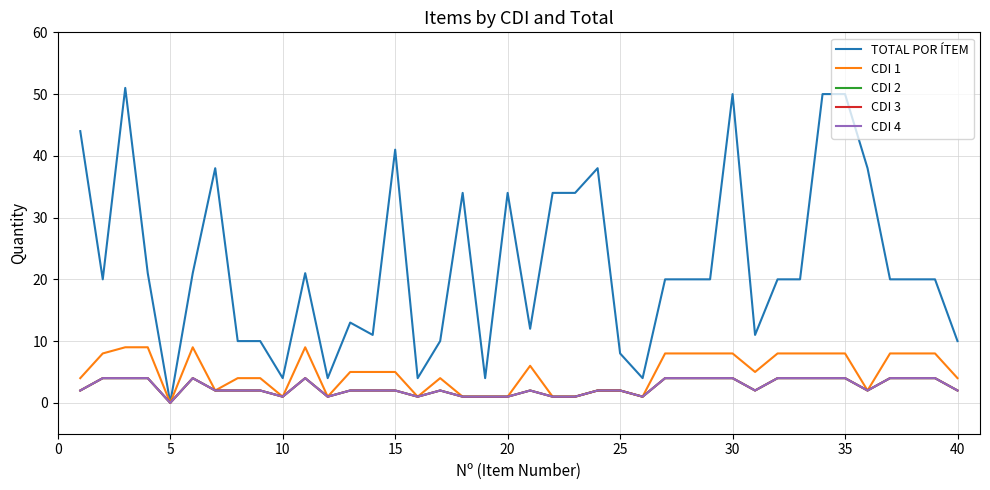

Is this an area chart (filled region under the line)?

No